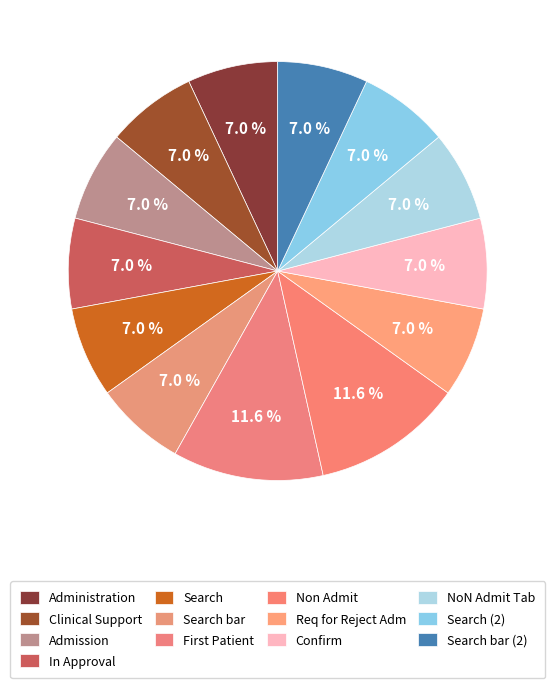

What is the largest slice in the pie chart?

First Patient